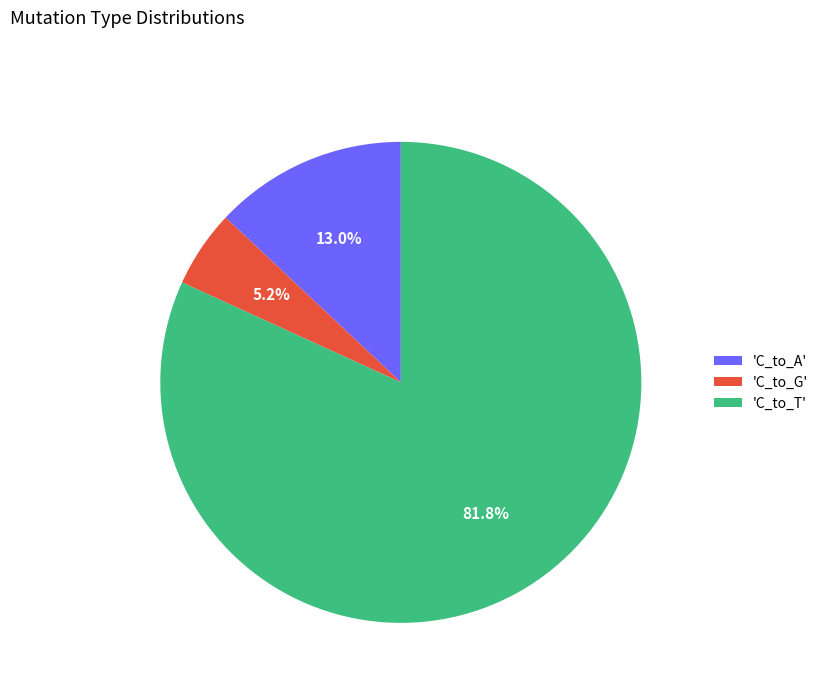

Rank the categories by value from lowest to highest.

'C_to_G', 'C_to_A', 'C_to_T'